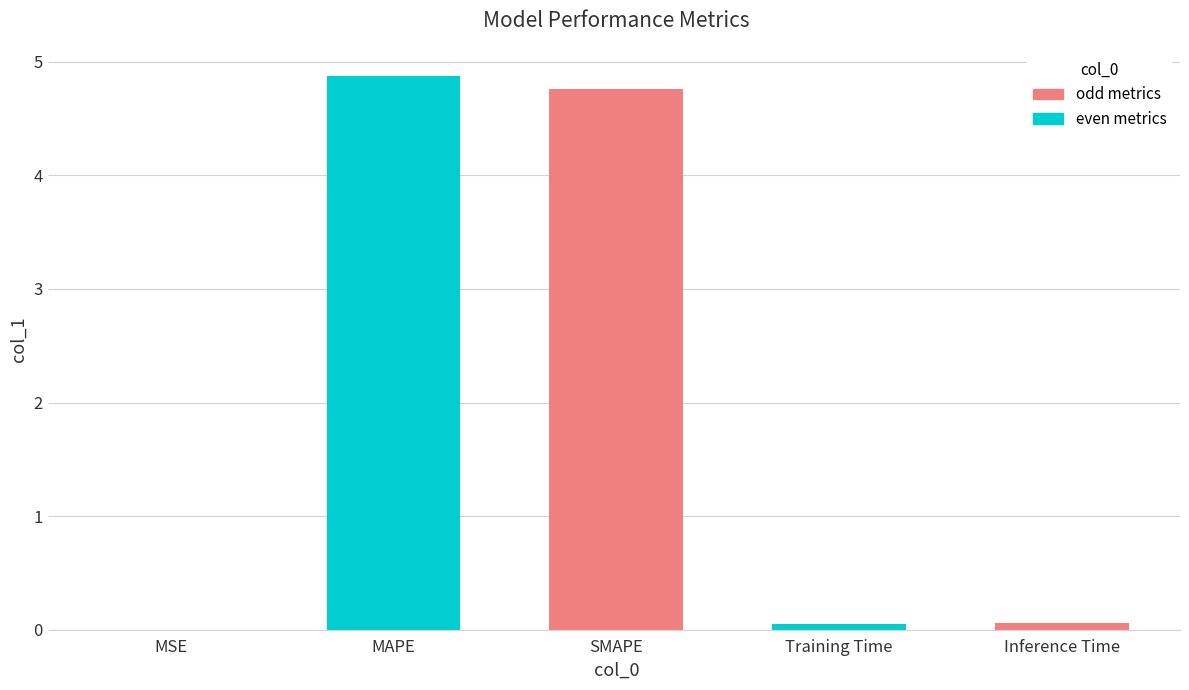

What is the sum of all values?

9.7